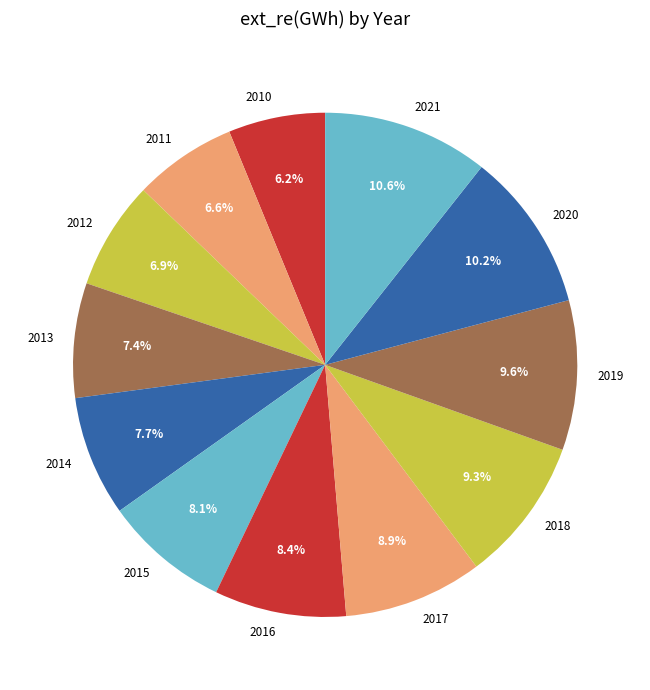

What percentage is the 2013 slice, to the nearest percent?

7%